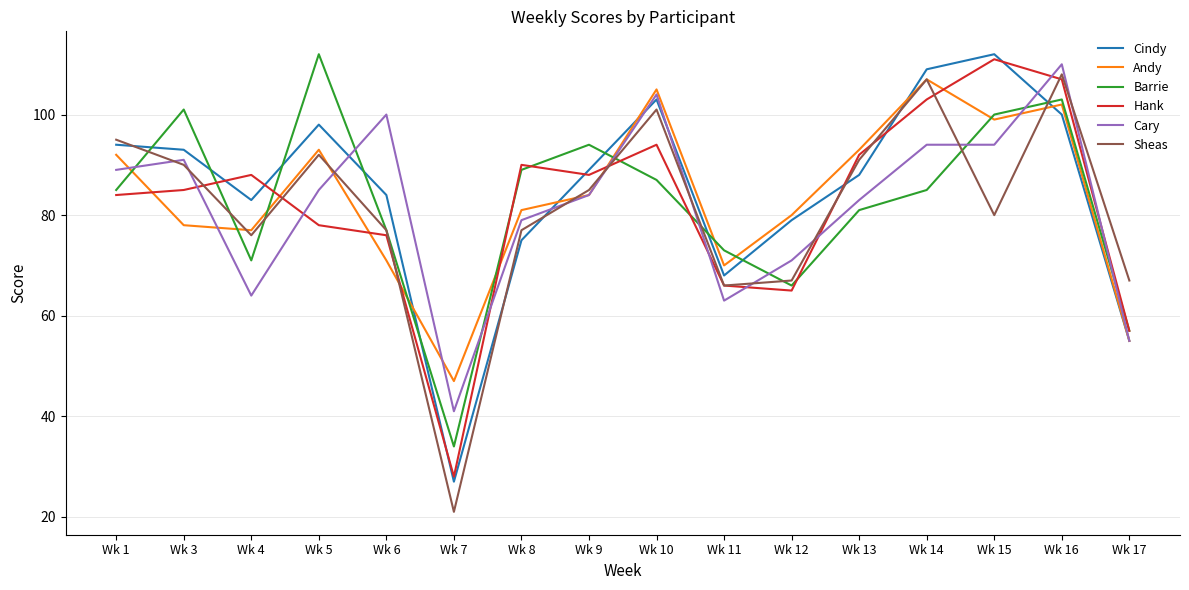

What is the difference between the Sheas values at Wk 6 and Wk 7?

56